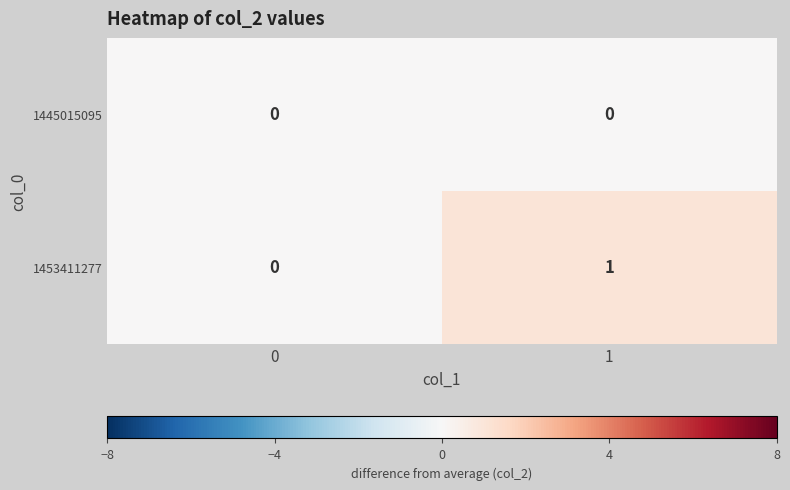

The value of 1453411277 at 1 is 2. True or false?

False